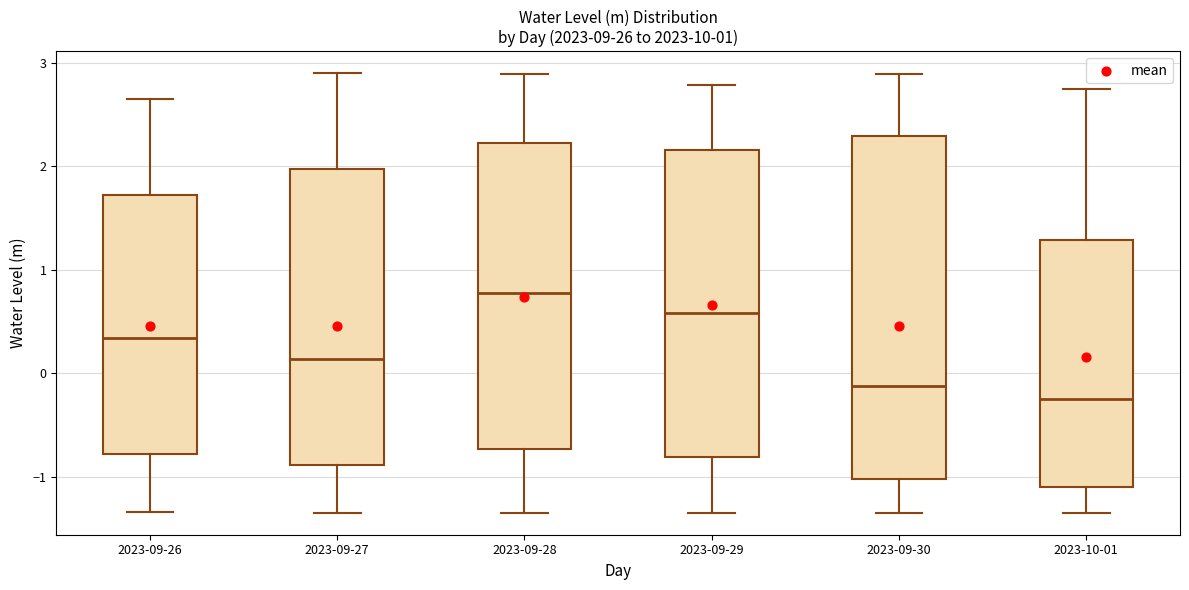

Which box's median line is the highest?

2023-09-28